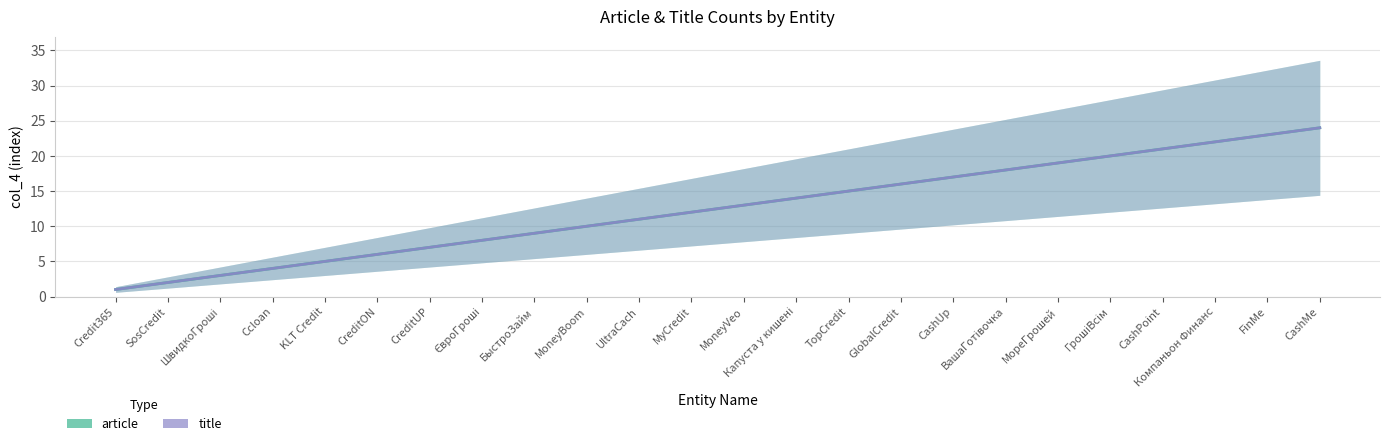

True or false: title has more than 2 interior local peaks.

False